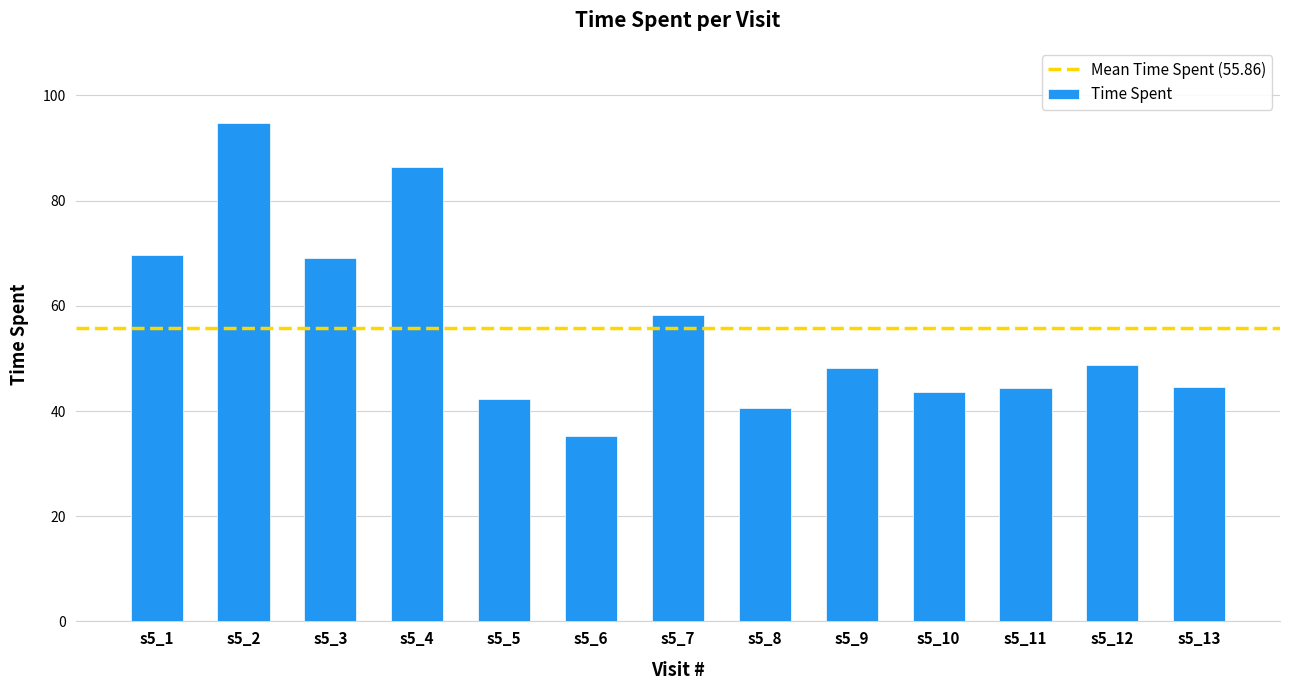

What is the average value?

55.9